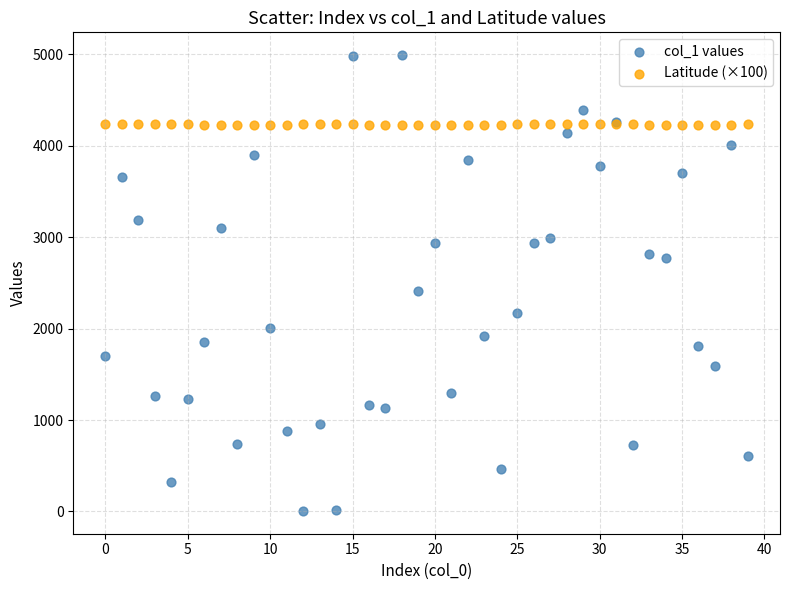

What are all the series names shown in the legend?

col_1 values, Latitude (×100)